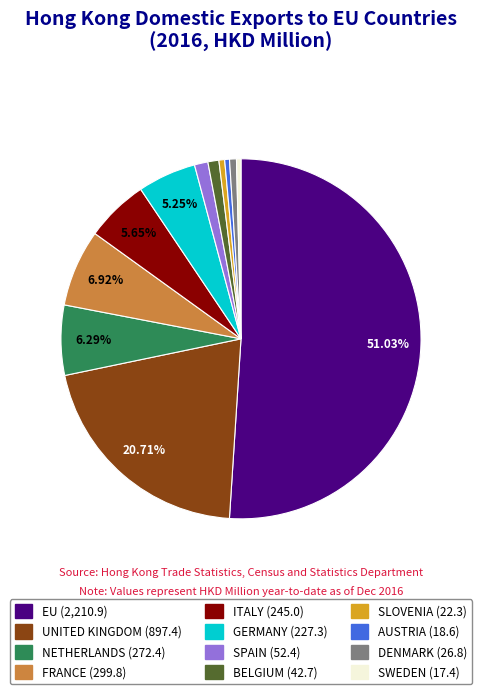

What is the ratio of the value at NETHERLANDS to the value at BELGIUM?

6.4